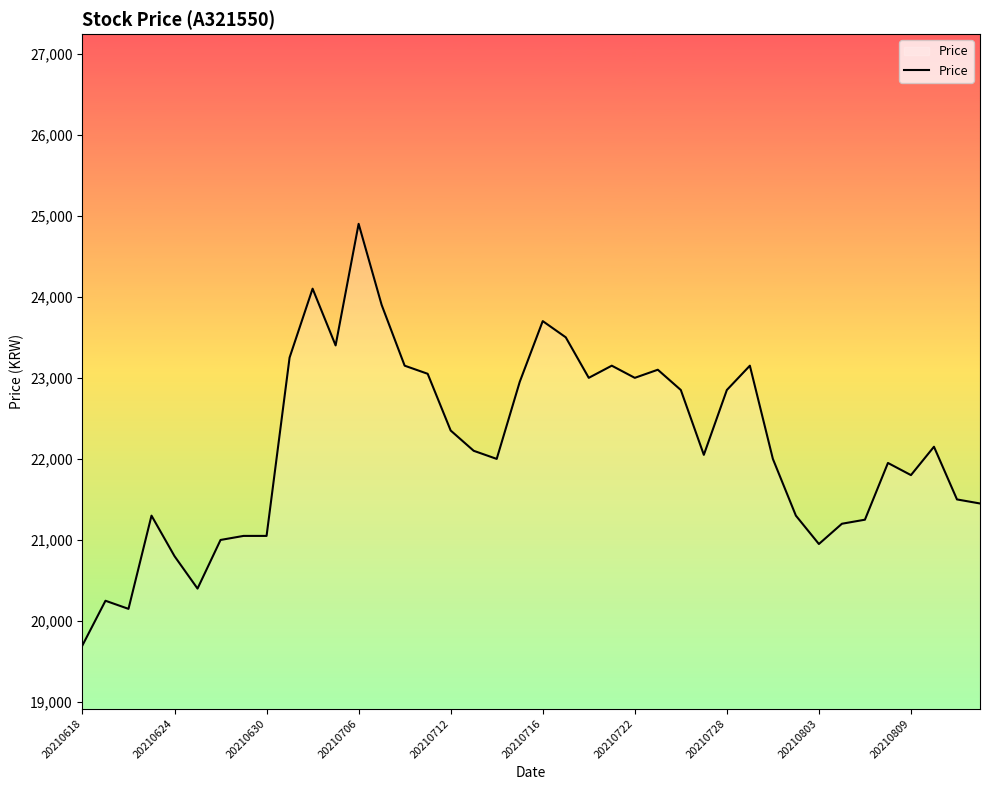

What is the sum of all values?

886750